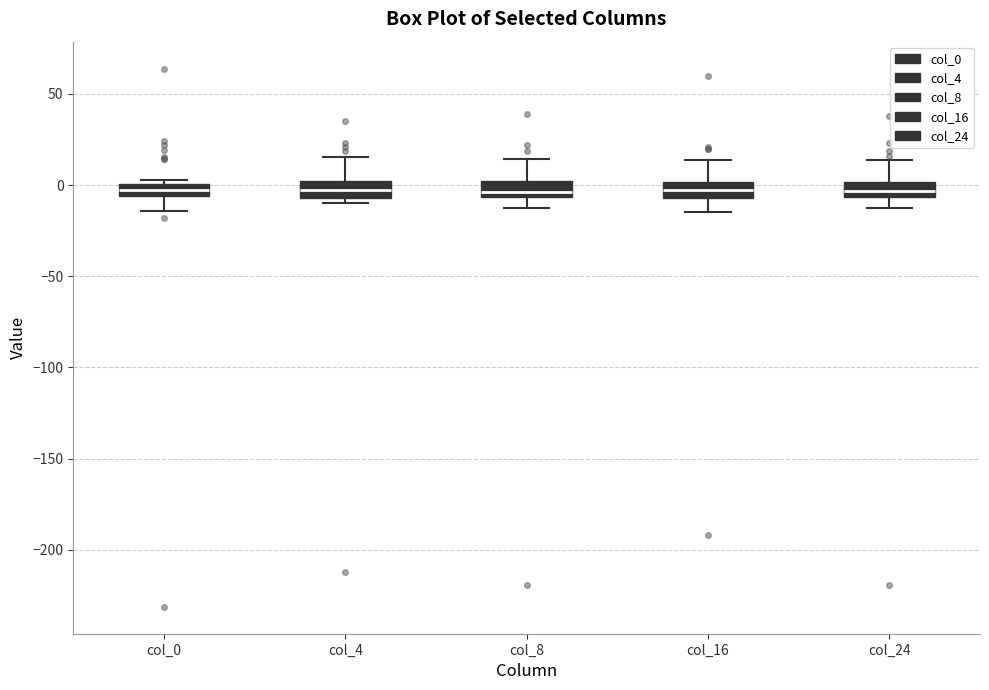

Where does the lower whisker of the box for col_0 end on the y-axis? The values are not printed on the chart, so give them approximately, as read against the axis.

-15